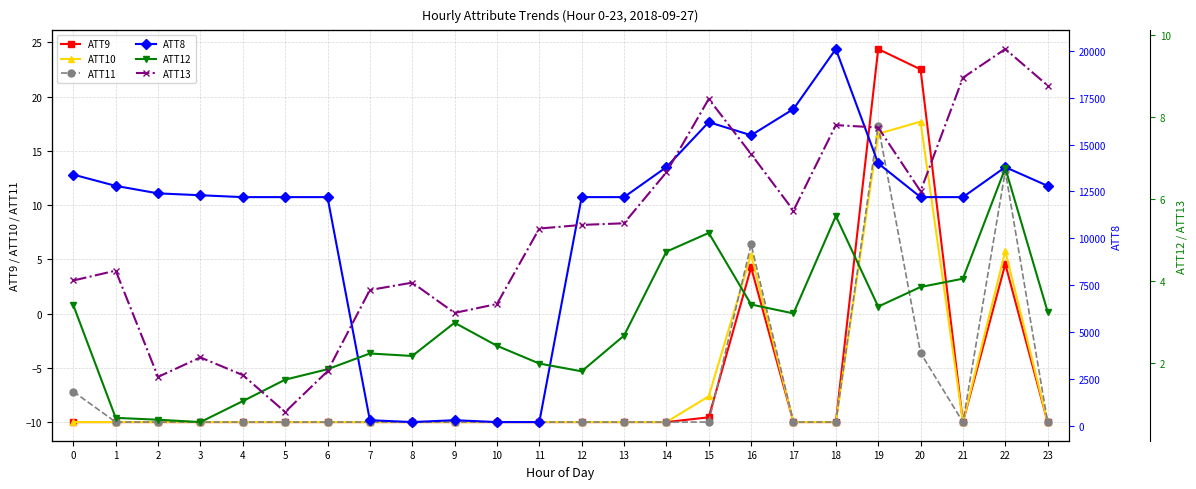

At which label is ATT10 closest to 3?

16